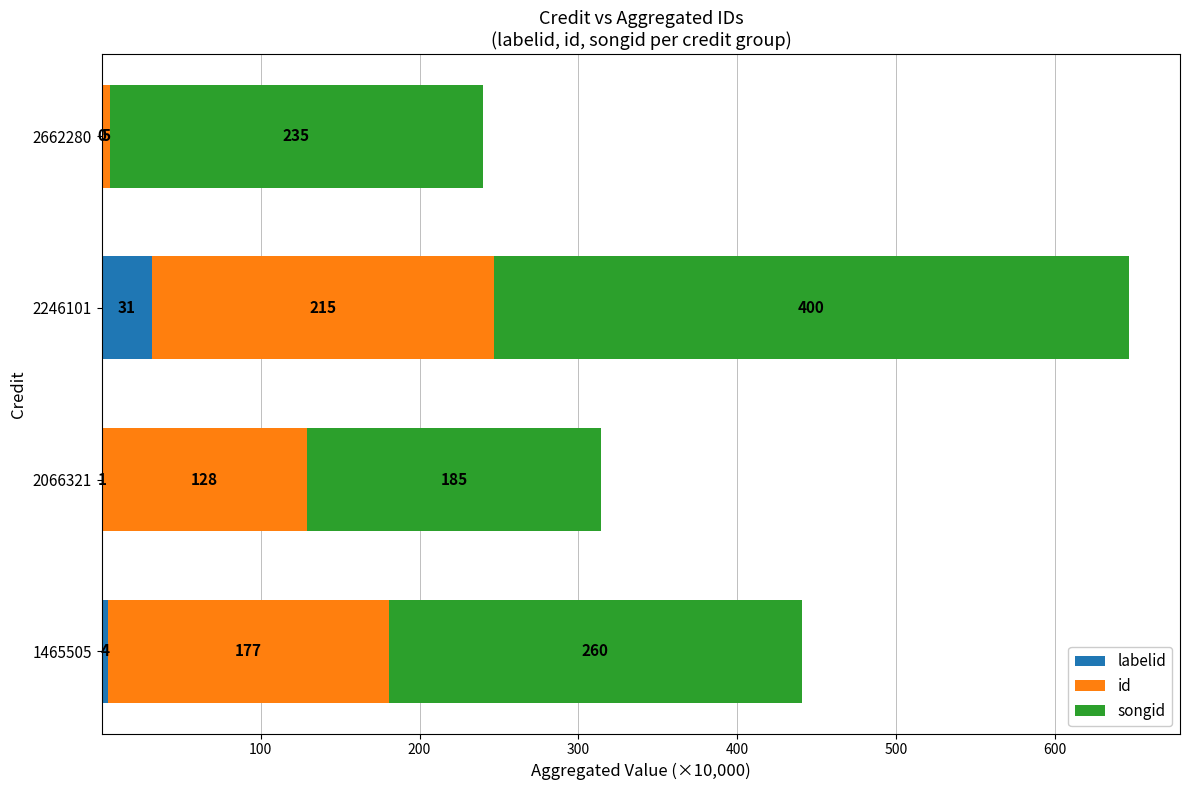

At which category is the sum across all series the highest?

2246101